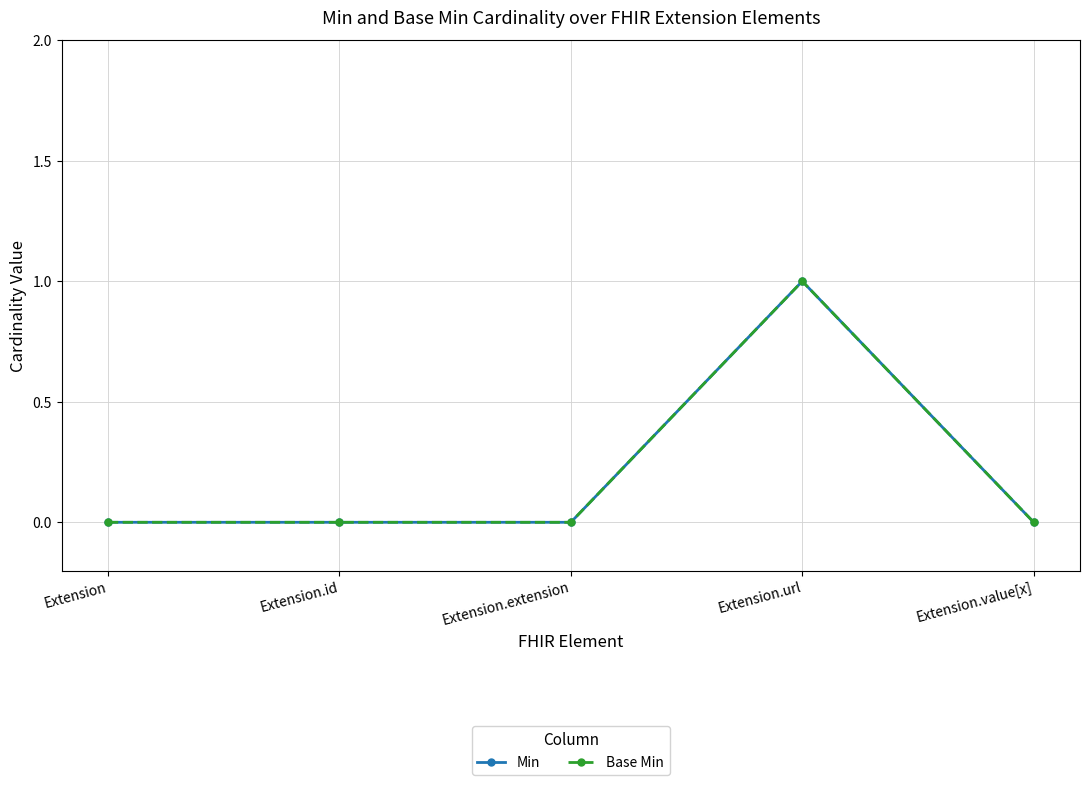

True or false: Base Min has more than 2 points higher than both neighbors.

False